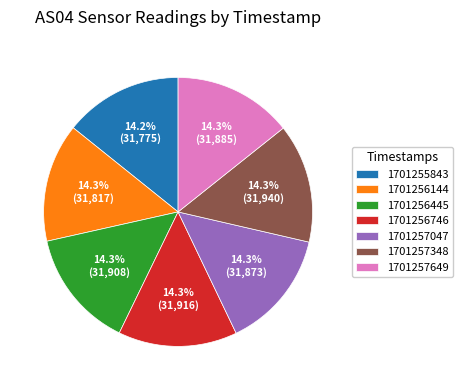

What is the ratio of the value at 1701257649 to the value at 1701256746?

1.0